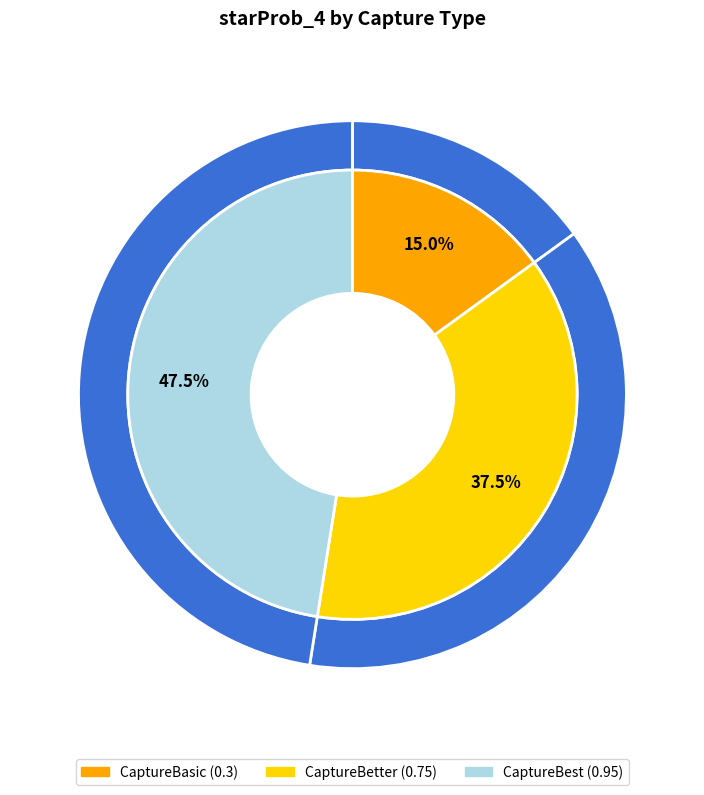

Which slice is the largest?

CaptureBest